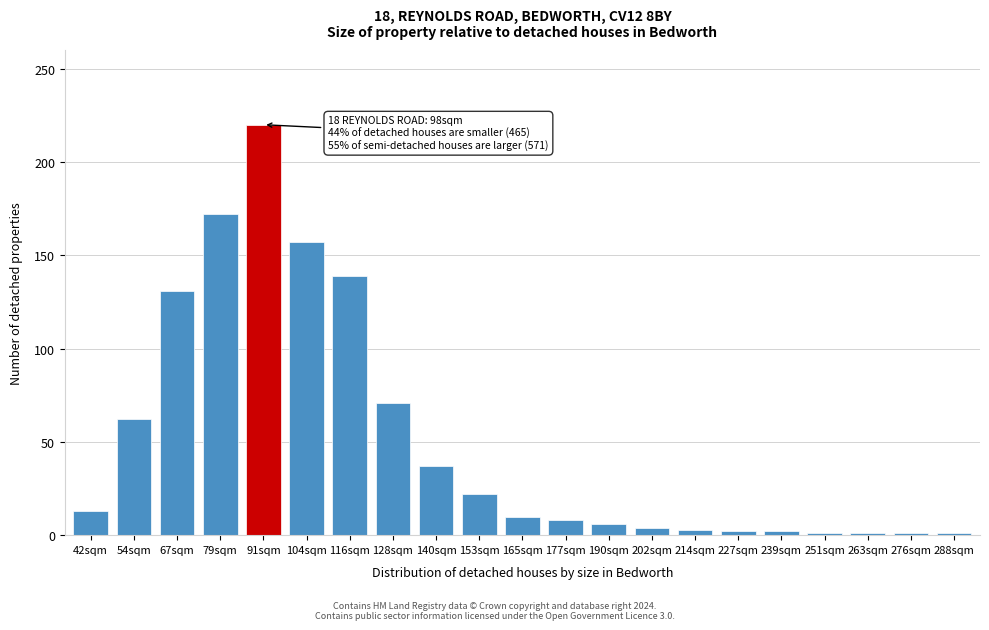

Where is the data nearest to the value 110?

67sqm